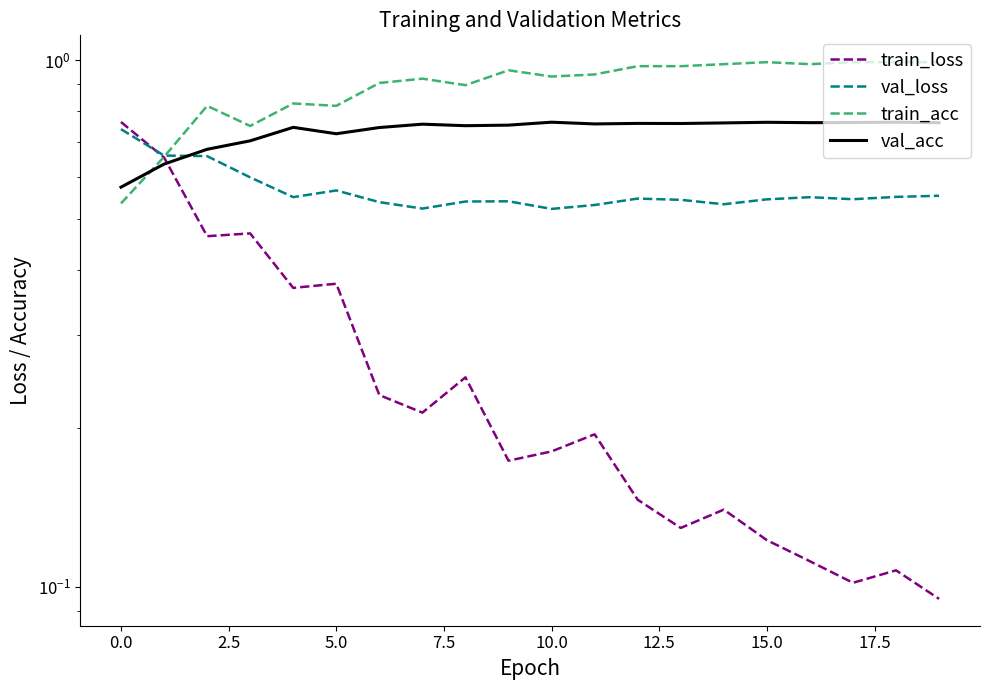

How many lines are shown in the chart?

4